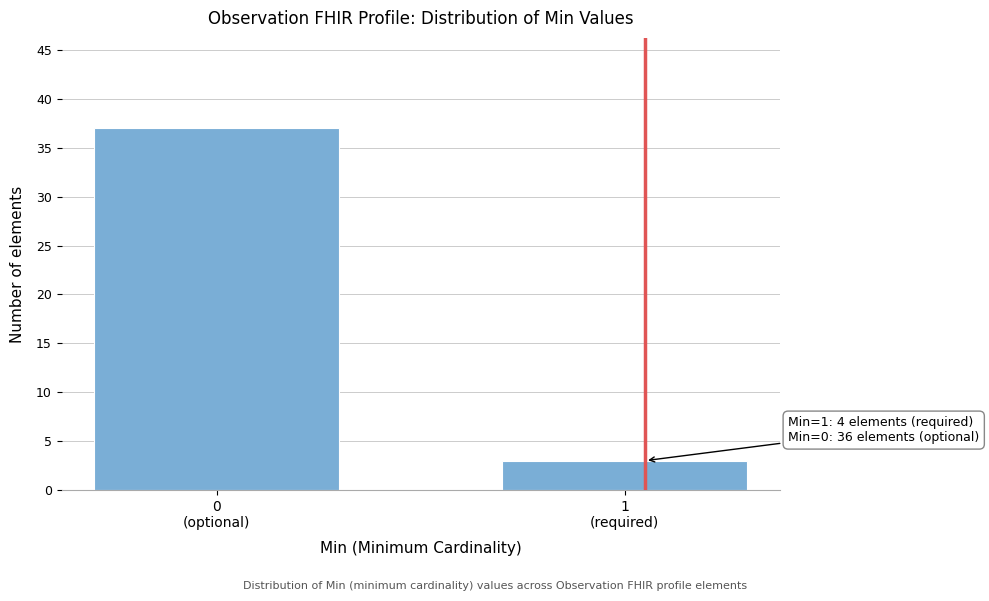

Reading left to right, list all the values displayed in this chart.

37	3